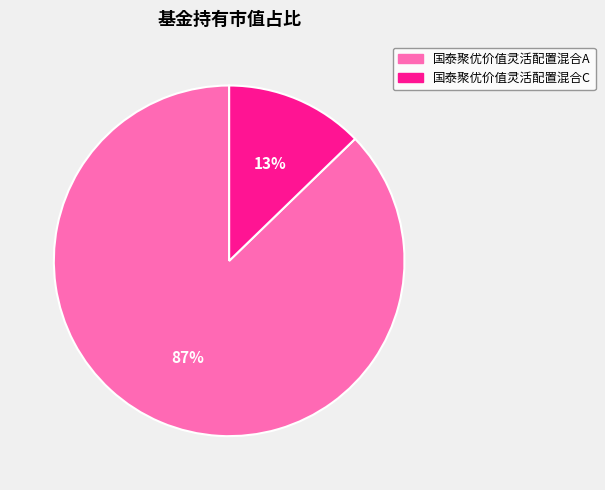

Is 国泰聚优价值灵活配置混合A the majority of the pie?

Yes